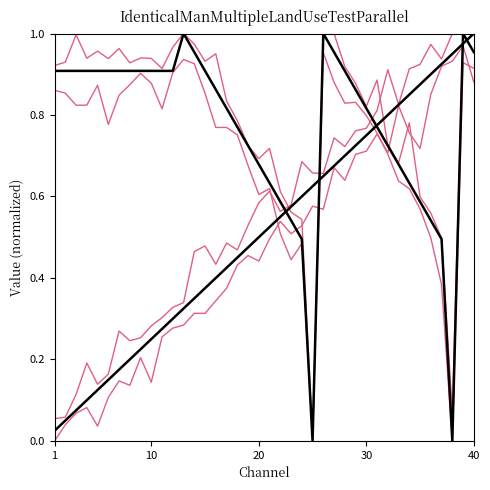

How many lines are shown in the chart?

6